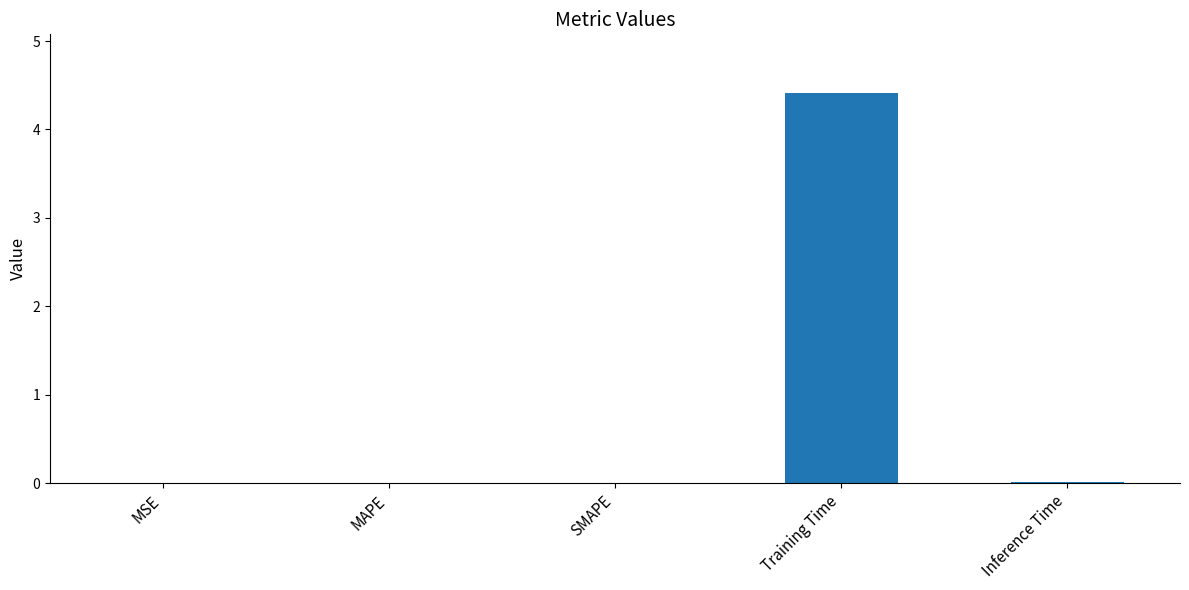

What is the sum of all values?

4.4